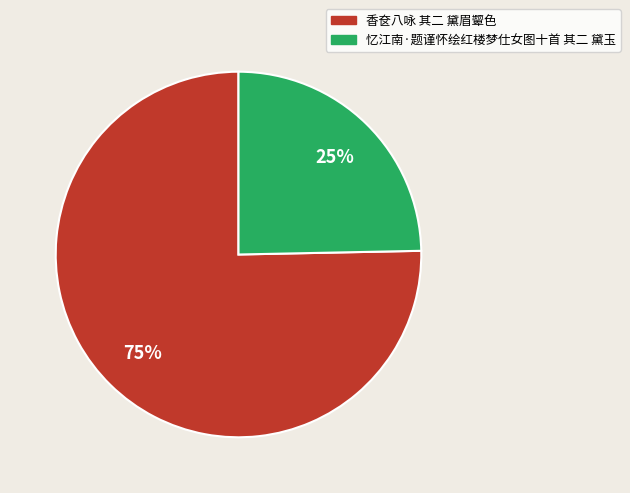

True or false: 忆江南·题谨怀绘红楼梦仕女图十首 其二 黛玉 accounts for 25% of the total.

True